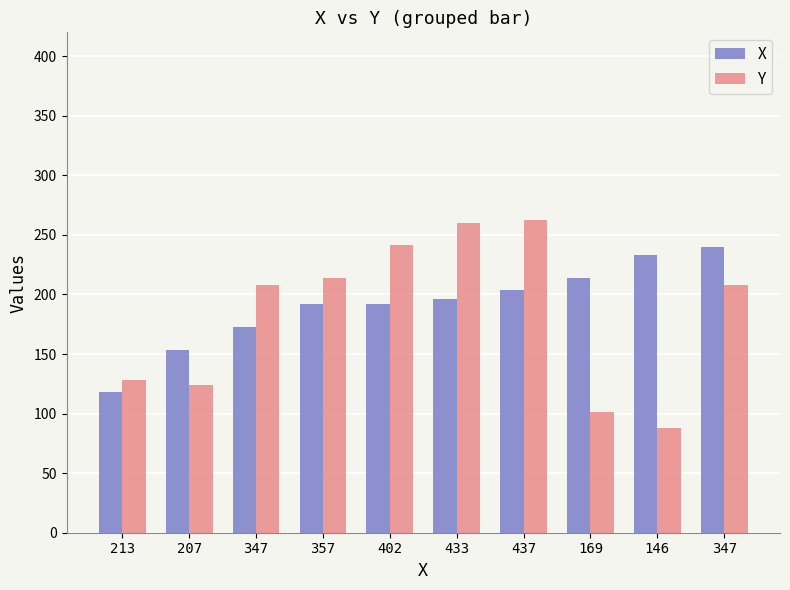

What is the difference between the Y values at 146 and 357?

126.6